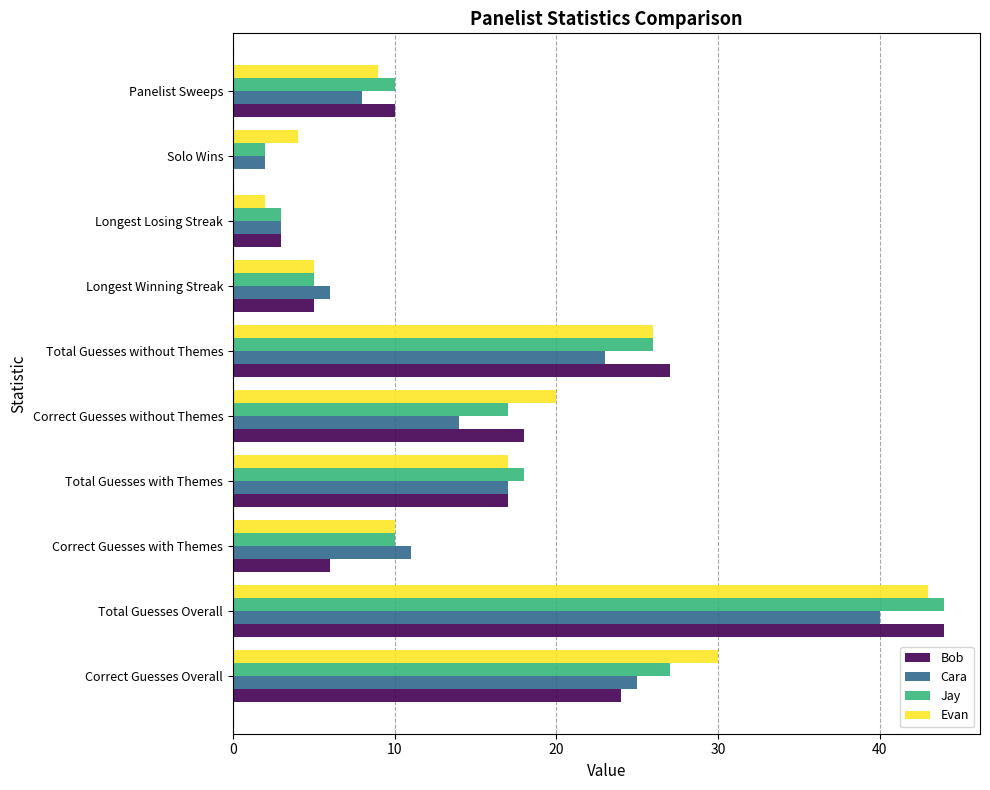

What is the highest value of the Bob series?

44